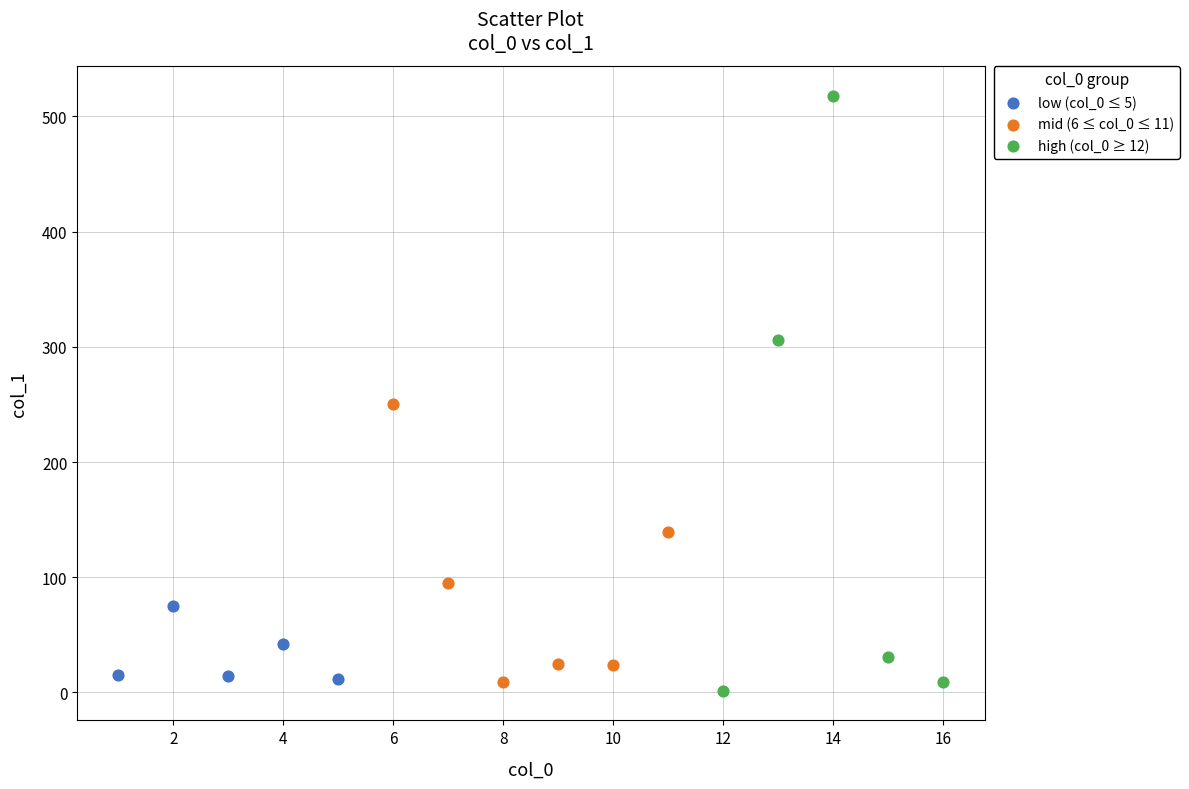

Which series has the widest spread of Y values?

high (col_0 ≥ 12)